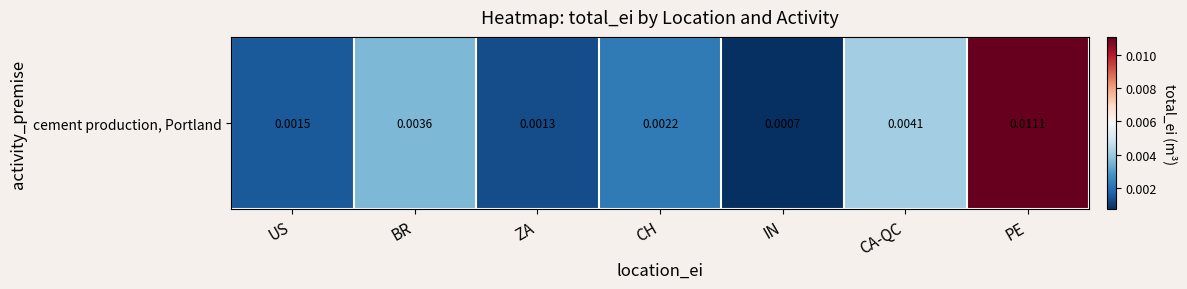

Which category has the lowest value across all series?

IN